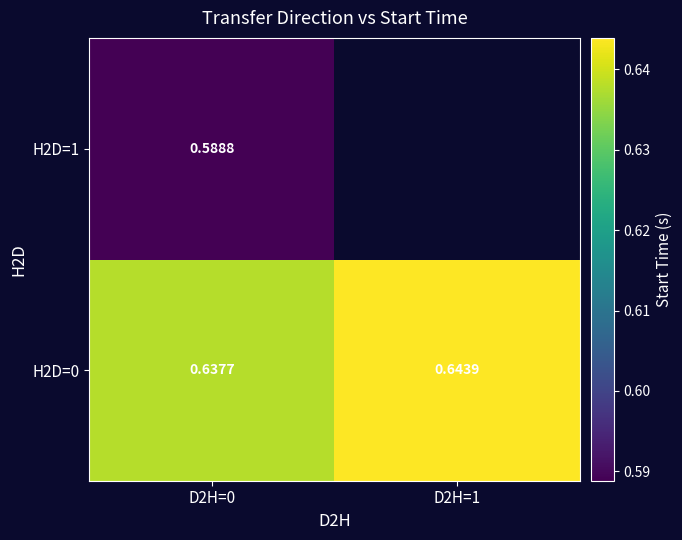

How many values in H2D=1 are above zero?

1